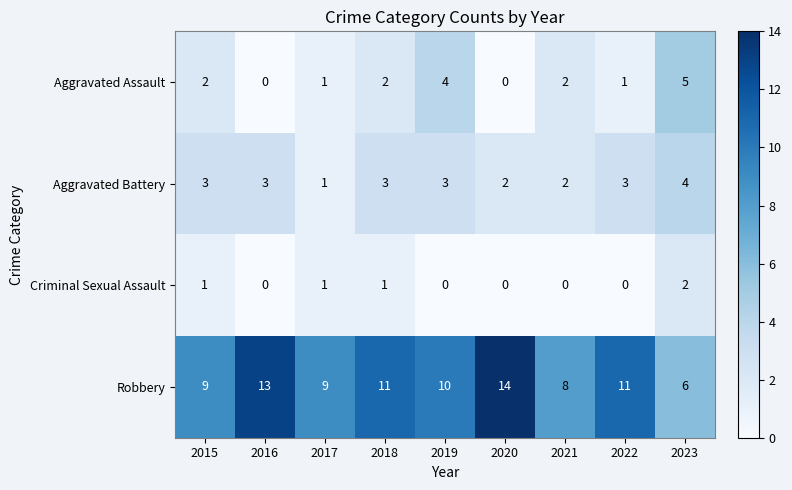

What is the difference between the second highest and minimum values in the Robbery series?

7